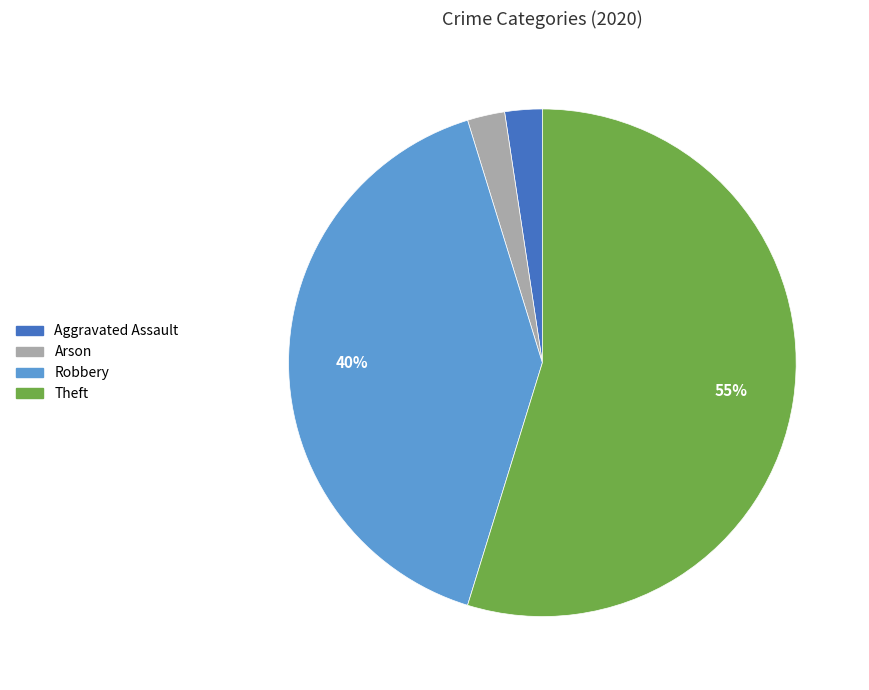

To the nearest percent, what is the average slice percentage?

25%